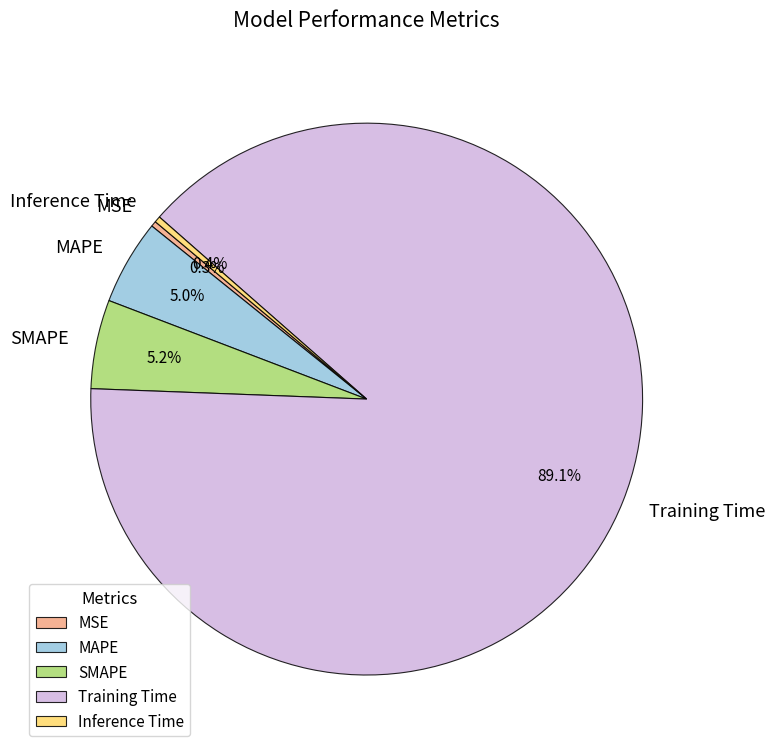

To the nearest percent, what is the difference between the MSE and SMAPE slice percentages?

5%